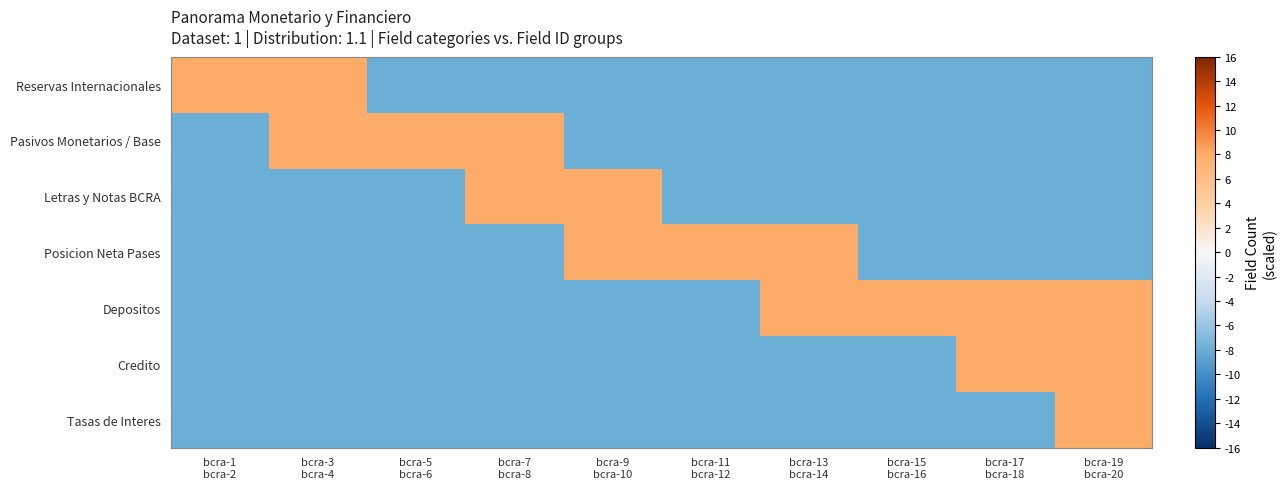

Reading right to left, extract all data points from this chart.

Reservas Internacionales: bcra-19
bcra-20=-8	bcra-17
bcra-18=-8	bcra-15
bcra-16=-8	bcra-13
bcra-14=-8	bcra-11
bcra-12=-8	bcra-9
bcra-10=-8	bcra-7
bcra-8=-8	bcra-5
bcra-6=-8	bcra-3
bcra-4=8	bcra-1
bcra-2=8
Pasivos Monetarios / Base: bcra-19
bcra-20=-8	bcra-17
bcra-18=-8	bcra-15
bcra-16=-8	bcra-13
bcra-14=-8	bcra-11
bcra-12=-8	bcra-9
bcra-10=-8	bcra-7
bcra-8=8	bcra-5
bcra-6=8	bcra-3
bcra-4=8	bcra-1
bcra-2=-8
Letras y Notas BCRA: bcra-19
bcra-20=-8	bcra-17
bcra-18=-8	bcra-15
bcra-16=-8	bcra-13
bcra-14=-8	bcra-11
bcra-12=-8	bcra-9
bcra-10=8	bcra-7
bcra-8=8	bcra-5
bcra-6=-8	bcra-3
bcra-4=-8	bcra-1
bcra-2=-8
Posicion Neta Pases: bcra-19
bcra-20=-8	bcra-17
bcra-18=-8	bcra-15
bcra-16=-8	bcra-13
bcra-14=8	bcra-11
bcra-12=8	bcra-9
bcra-10=8	bcra-7
bcra-8=-8	bcra-5
bcra-6=-8	bcra-3
bcra-4=-8	bcra-1
bcra-2=-8
Depositos: bcra-19
bcra-20=8	bcra-17
bcra-18=8	bcra-15
bcra-16=8	bcra-13
bcra-14=8	bcra-11
bcra-12=-8	bcra-9
bcra-10=-8	bcra-7
bcra-8=-8	bcra-5
bcra-6=-8	bcra-3
bcra-4=-8	bcra-1
bcra-2=-8
Credito: bcra-19
bcra-20=8	bcra-17
bcra-18=8	bcra-15
bcra-16=-8	bcra-13
bcra-14=-8	bcra-11
bcra-12=-8	bcra-9
bcra-10=-8	bcra-7
bcra-8=-8	bcra-5
bcra-6=-8	bcra-3
bcra-4=-8	bcra-1
bcra-2=-8
Tasas de Interes: bcra-19
bcra-20=8	bcra-17
bcra-18=-8	bcra-15
bcra-16=-8	bcra-13
bcra-14=-8	bcra-11
bcra-12=-8	bcra-9
bcra-10=-8	bcra-7
bcra-8=-8	bcra-5
bcra-6=-8	bcra-3
bcra-4=-8	bcra-1
bcra-2=-8